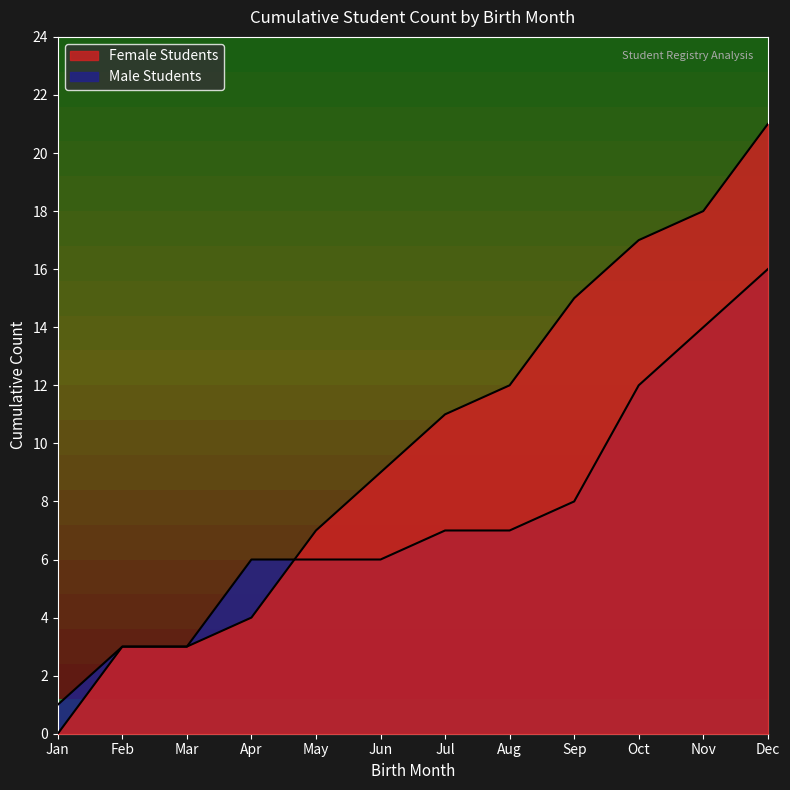

Which series has the largest range (max minus min)?

Male Students